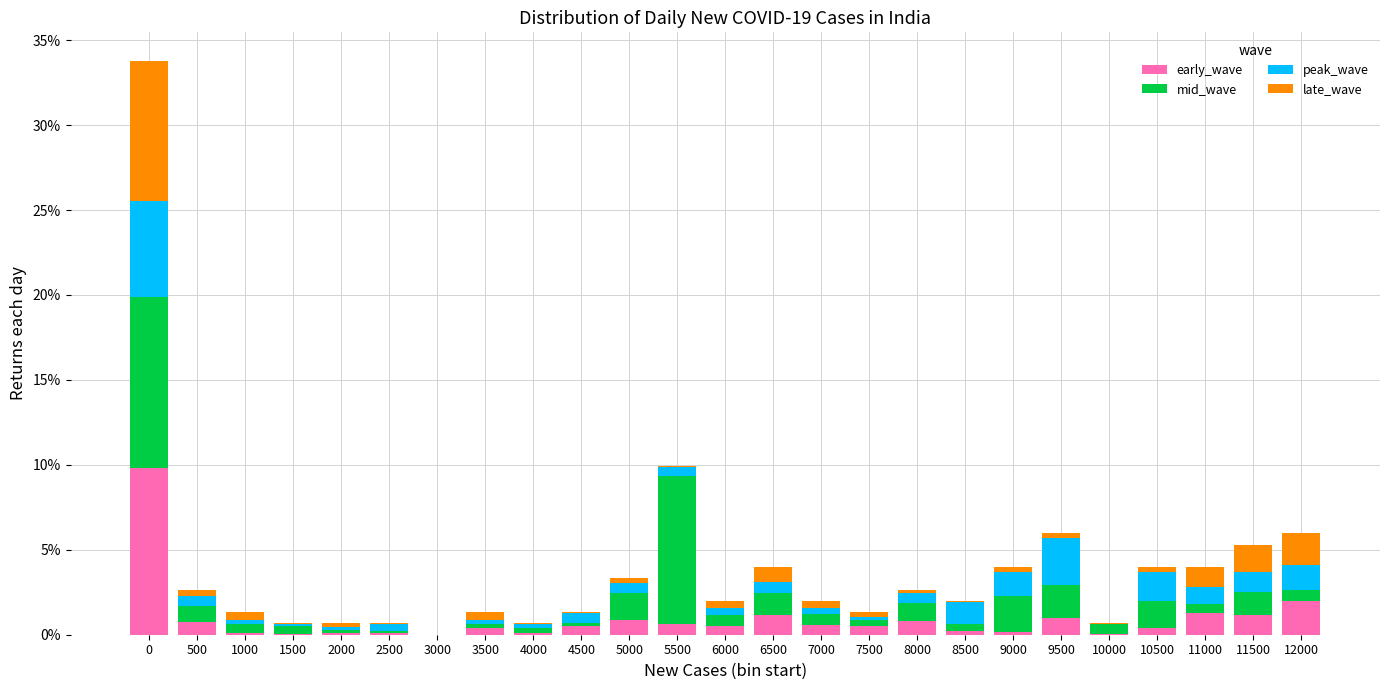

Are the bars horizontal?

No